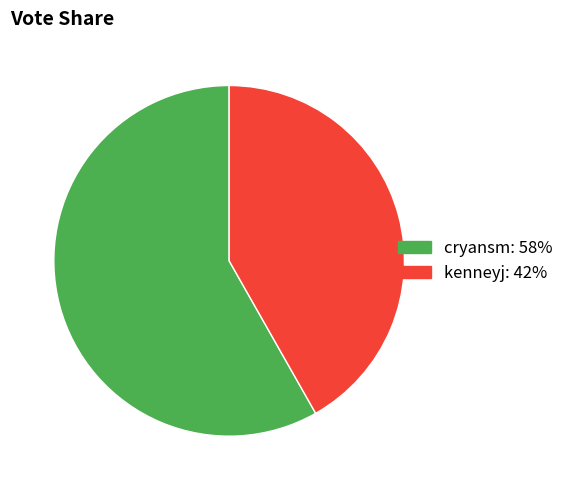

Is it true that kenneyj is 42% of the pie?

True